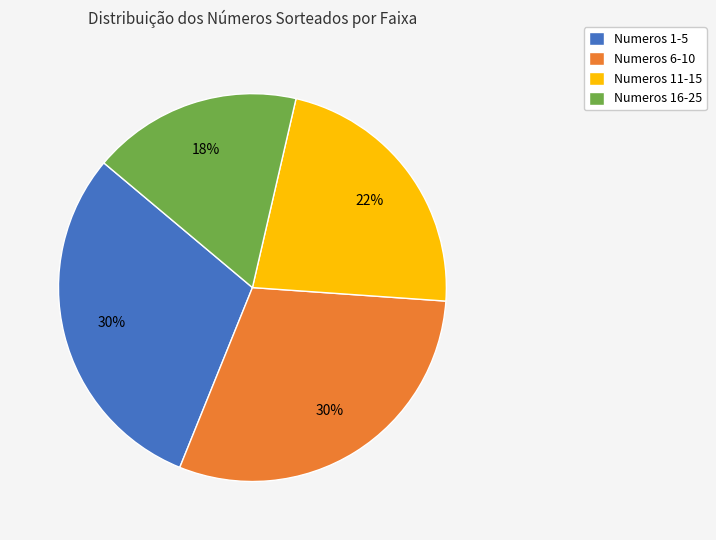

True or false: Numeros 6-10 accounts for 30% of the total.

True